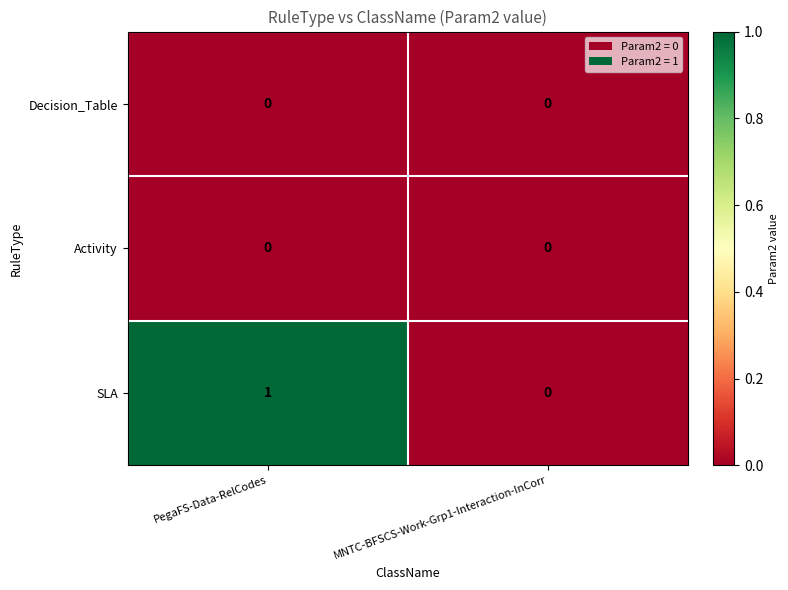

Which series changed the most between PegaFS-Data-RelCodes and MNTC-BFSCS-Work-Grp1-Interaction-InCorr?

SLA